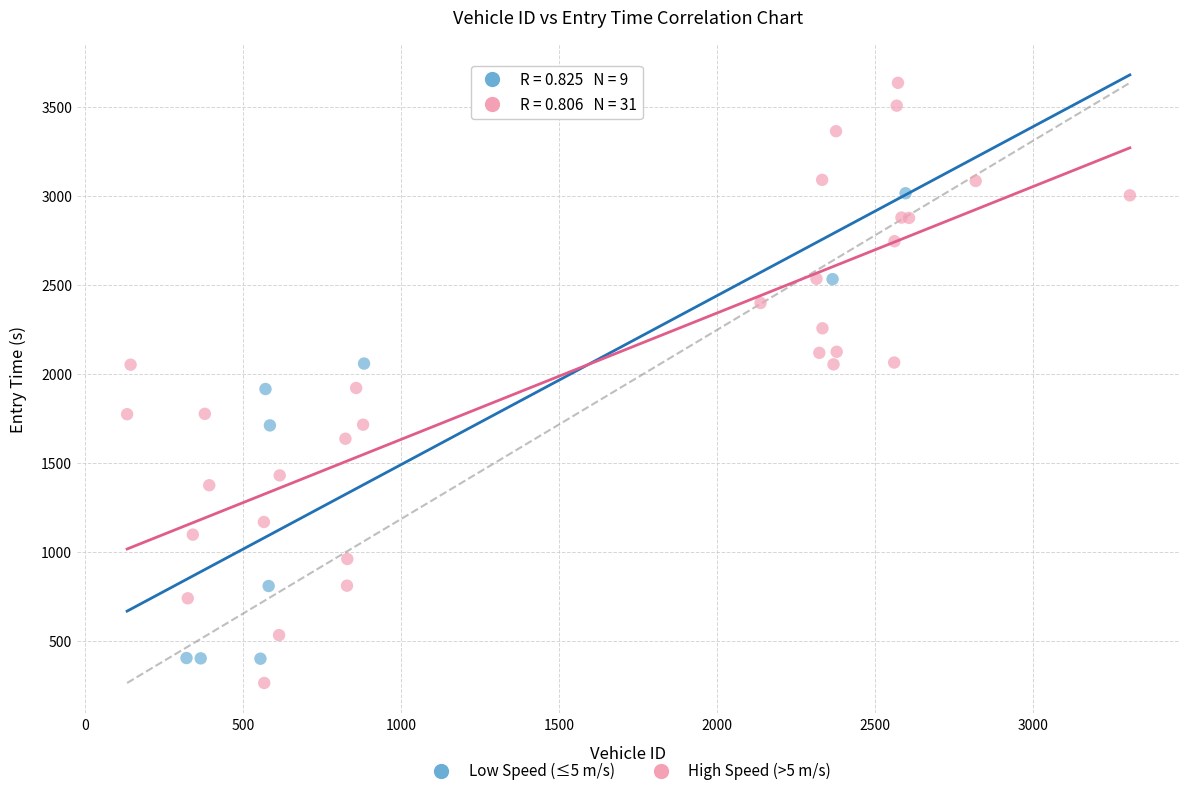

Which series reaches the maximum Y coordinate?

High Speed (>5 m/s)